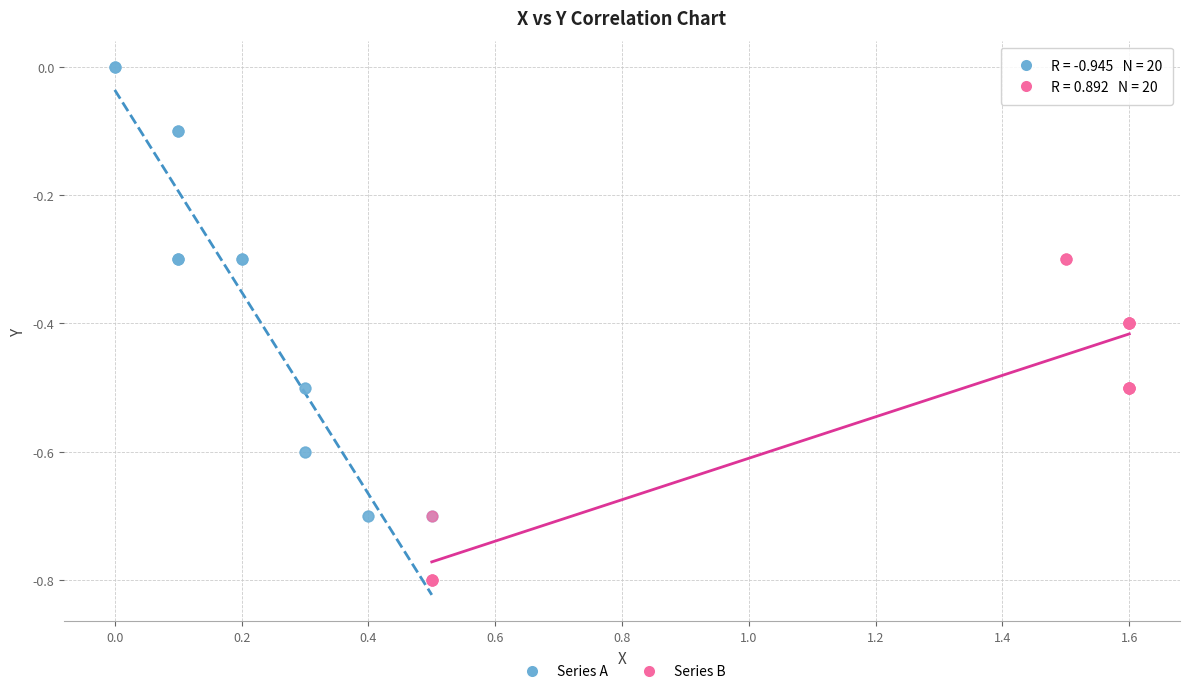

Which series reaches the maximum Y coordinate?

Series A